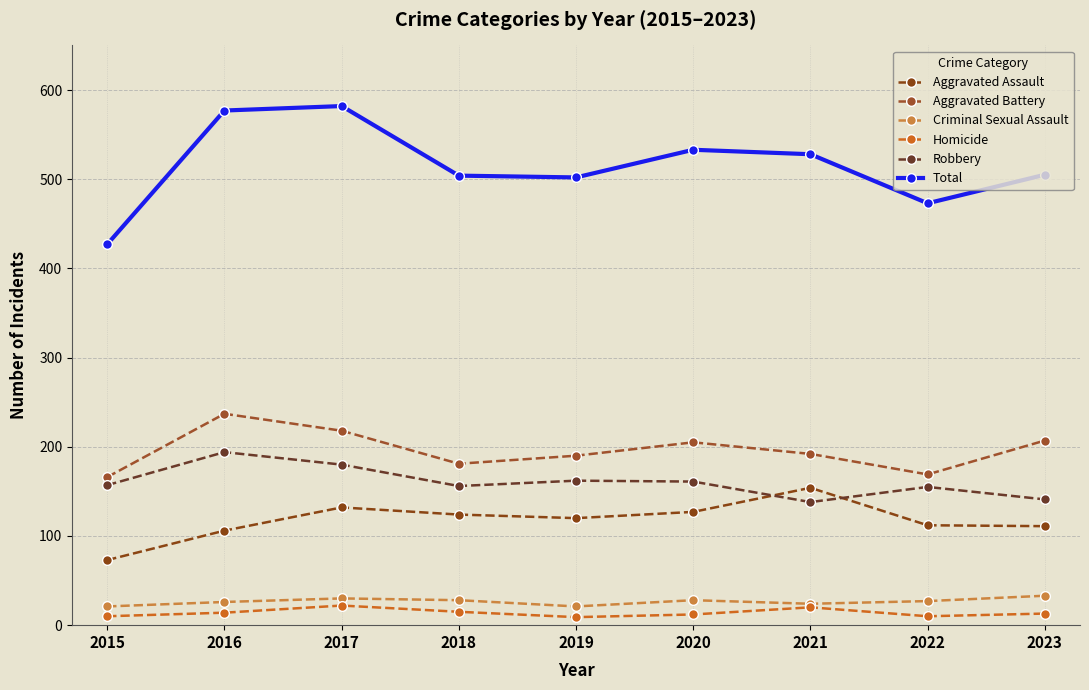

Reading left to right, what are all the values shown in this chart?

Aggravated Assault: 73	106	132	124	120	127	154	112	111
Aggravated Battery: 166	237	218	181	190	205	192	169	207
Criminal Sexual Assault: 21	26	30	28	21	28	24	27	33
Homicide: 10	14	22	15	9	12	20	10	13
Robbery: 157	194	180	156	162	161	138	155	141
Total: 427	577	582	504	502	533	528	473	505